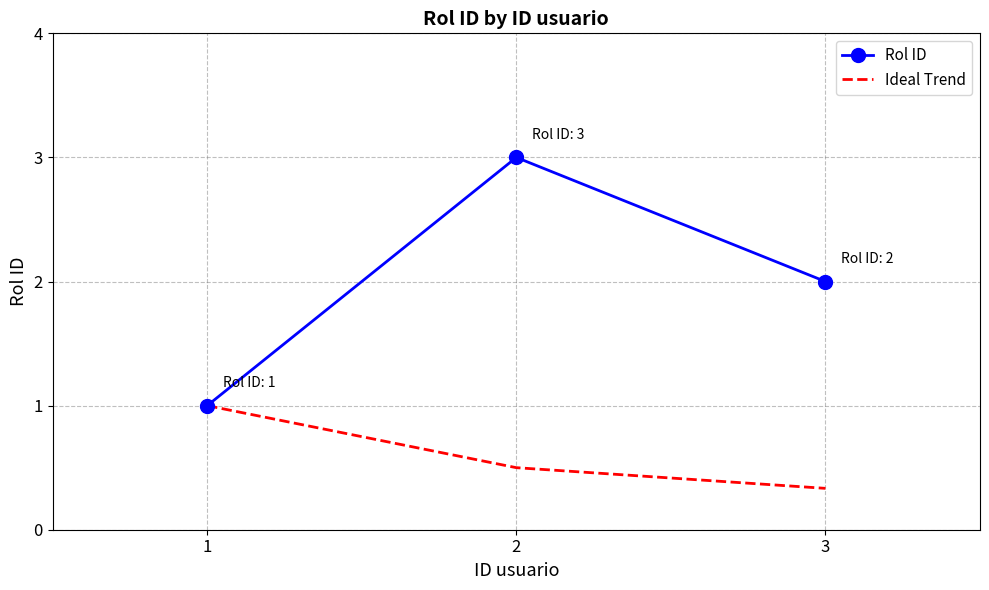

Reading left to right, what are all the values shown in this chart?

Rol ID: 1=1.0	2=3.0	3=2.0
Ideal Trend: 1=1.0	2=0.5	3=0.3